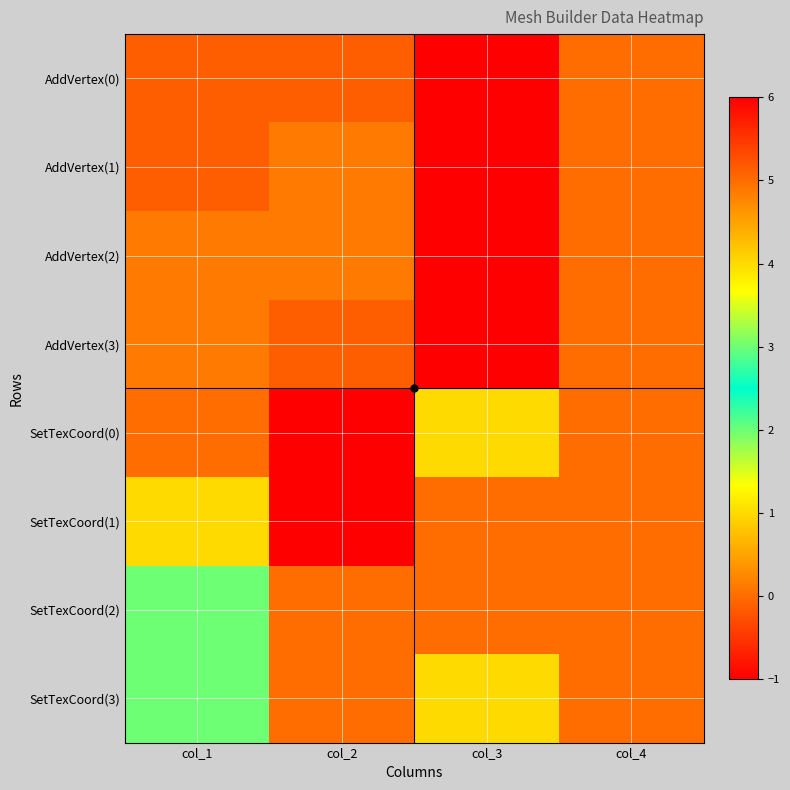

Which label corresponds to the smallest value in the chart?

col_2